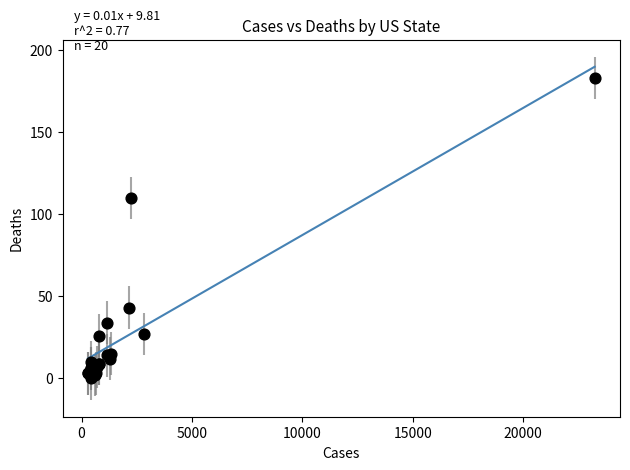

What Y value in the scatter plot is closest to 91?

110